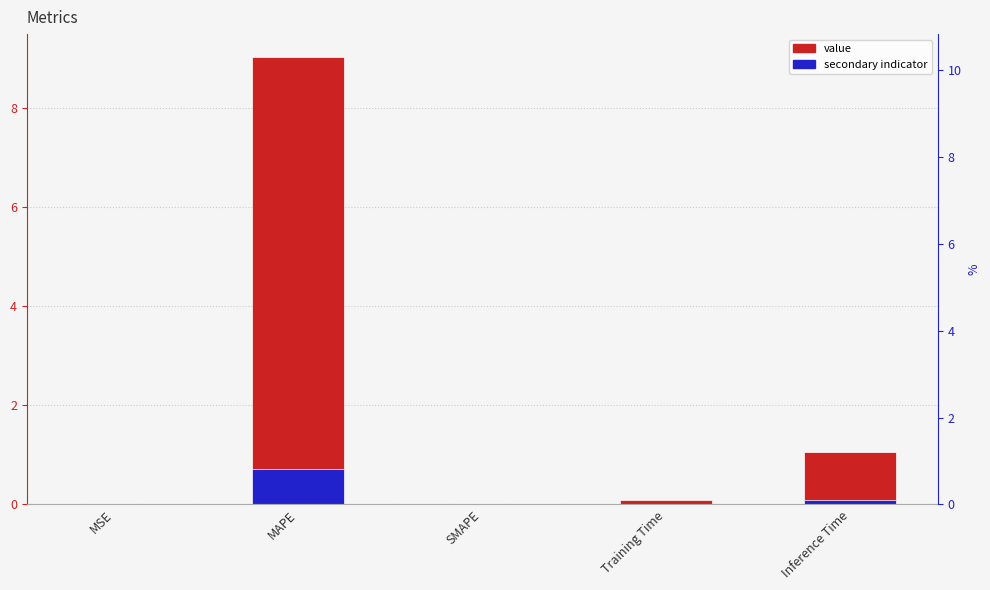

Which category has the highest value across all series?

MAPE